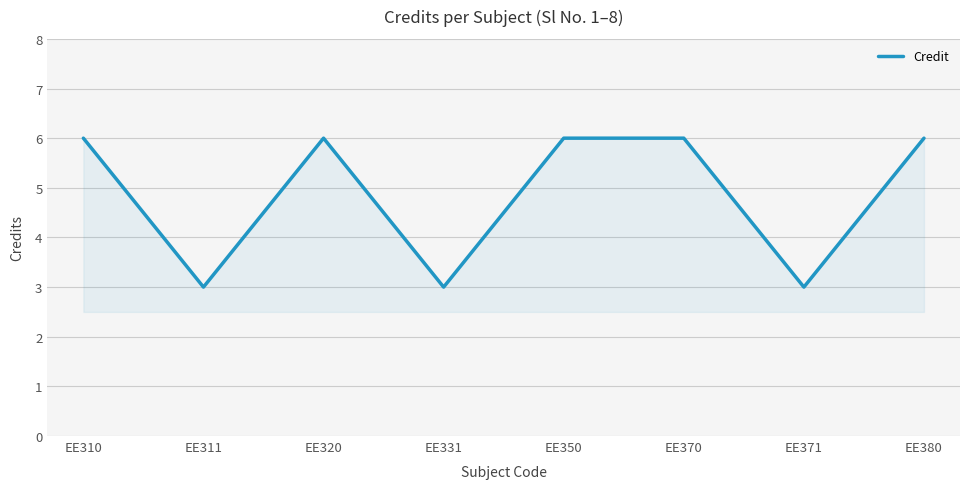

What is the change in value from EE320 to EE331?

-3